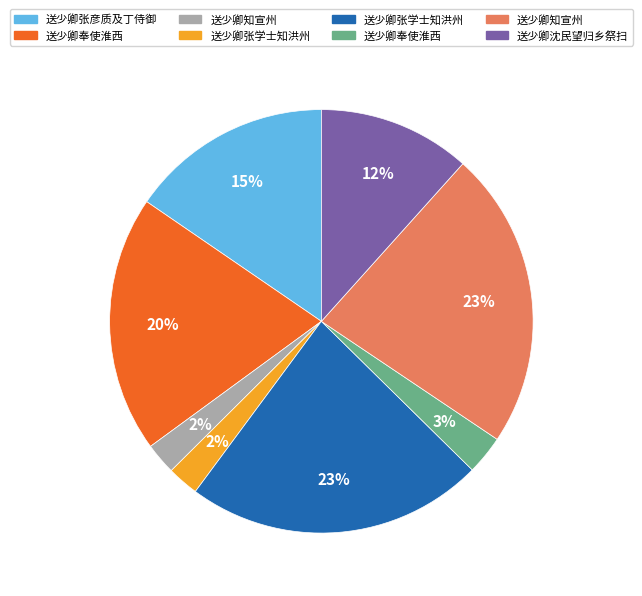

Is there a majority slice in this chart?

No